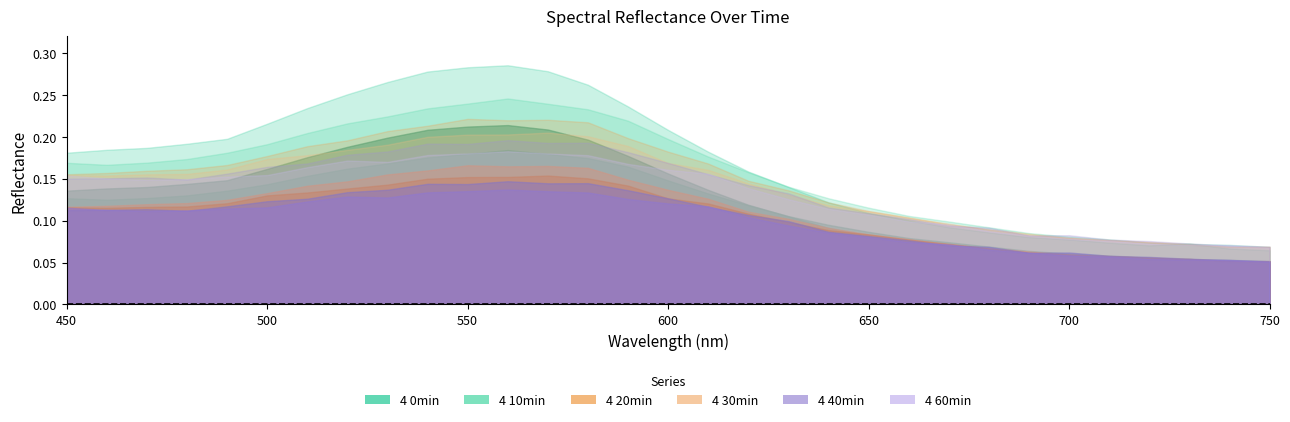

List the series in order of their peak value, highest first.

4 0min, 4 10min, 4 20min, 4 30min, 4 40min, 4 60min